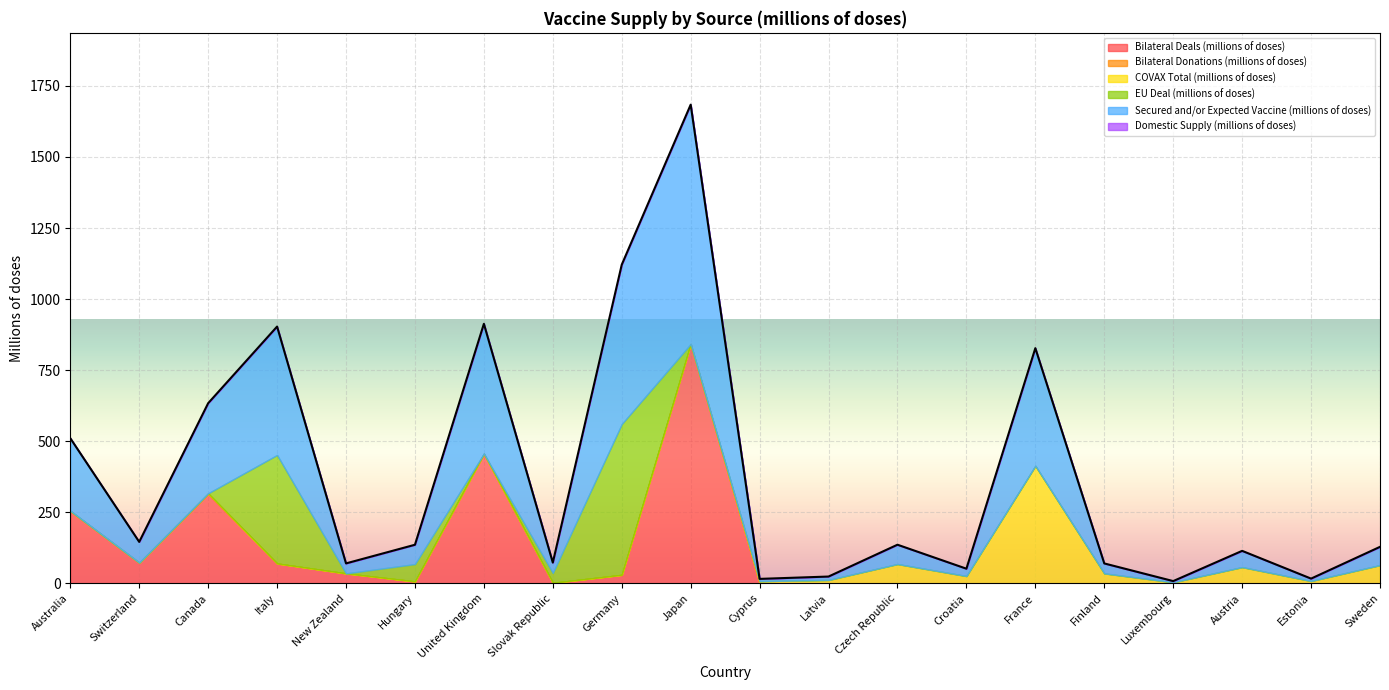

Reading left to right, extract all data points from this chart.

Bilateral Deals (millions of doses): 254.8	73.0	314.9	70.0	35.0	7.0	456.0	2.0	30.0	842.0	0.0	0.0	0.0	0.0	0.0	0.0	0.0	0.0	0.0	0.0
Bilateral Donations (millions of doses): 0.0	0.0	1.0	0.0	0.0	0.0	0.0	0.0	0.0	0.0	0.2	0.2	0.2	0.0	0.0	0.0	0.0	0.0	0.0	0.0
COVAX Total (millions of doses): 0.5	0.0	1.0	0.0	0.1	0.0	0.5	0.0	0.0	0.0	7.7	11.8	67.8	25.8	413.7	35.1	4.0	57.2	8.4	64.2
EU Deal (millions of doses): 0.0	0.0	0.0	381.7	0.0	60.9	0.0	34.5	530.5	0.0	0.0	0.0	0.0	0.0	0.0	0.0	0.0	0.0	0.0	0.0
Secured and/or Expected Vaccine (millions of doses): 255.3	73.0	316.9	451.7	35.1	67.9	456.5	36.5	560.5	842.0	7.9	12.0	68.0	25.8	413.7	35.1	4.0	57.2	8.4	64.2
Domestic Supply (millions of doses): 0.0	0.0	0.0	0.0	0.0	0.0	0.0	0.0	0.0	0.0	0.0	0.0	0.0	0.0	0.0	0.0	0.0	0.0	0.0	0.0